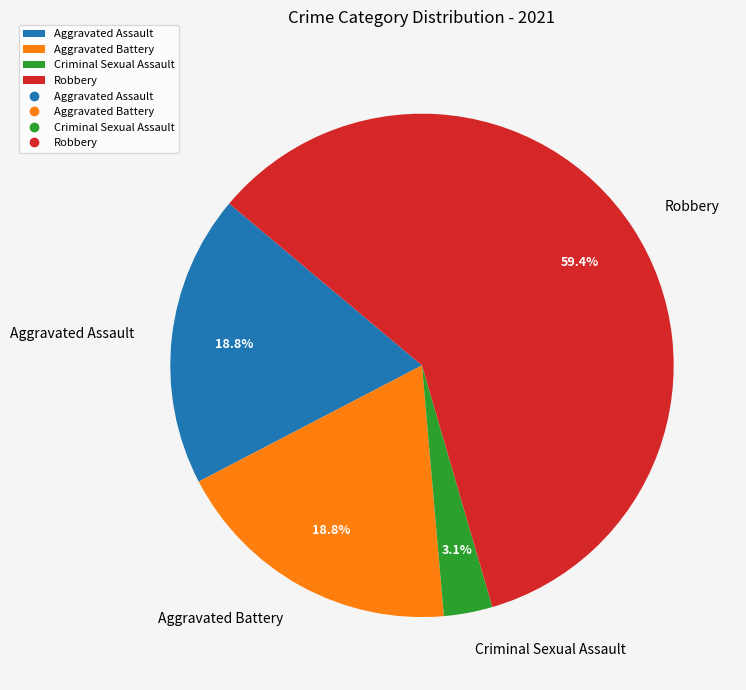

Which slice represents more than half of the pie?

Robbery